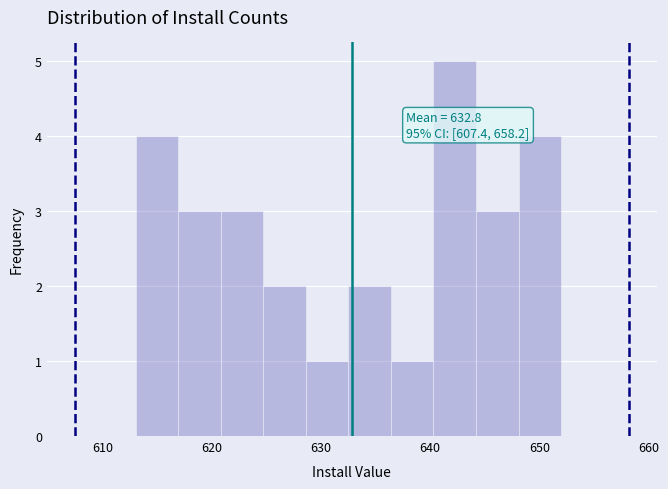

Read against the x-axis, roughly where is the centre of the tallest bar?

642